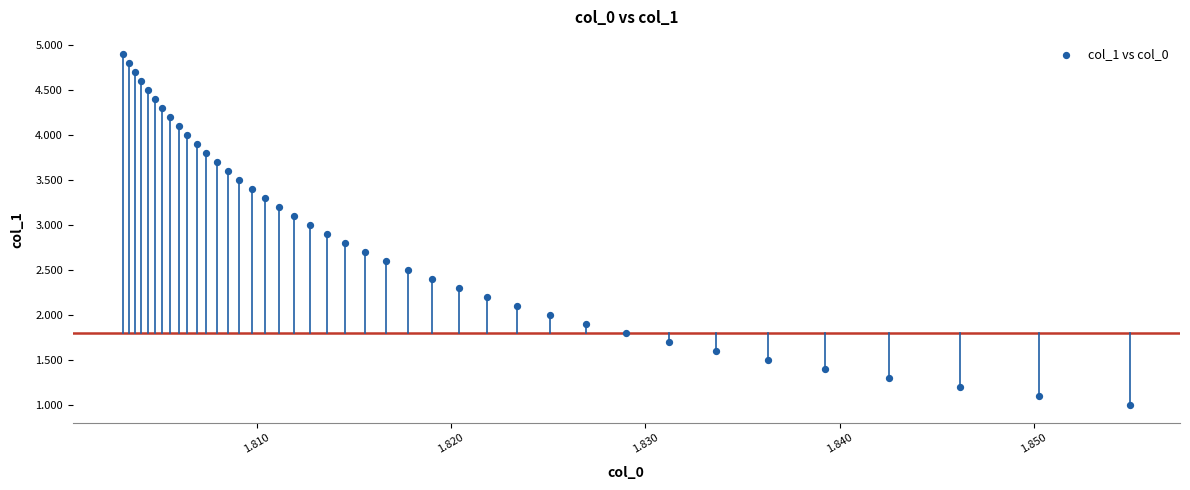

What is the range of Y values (max minus min)?

3.9